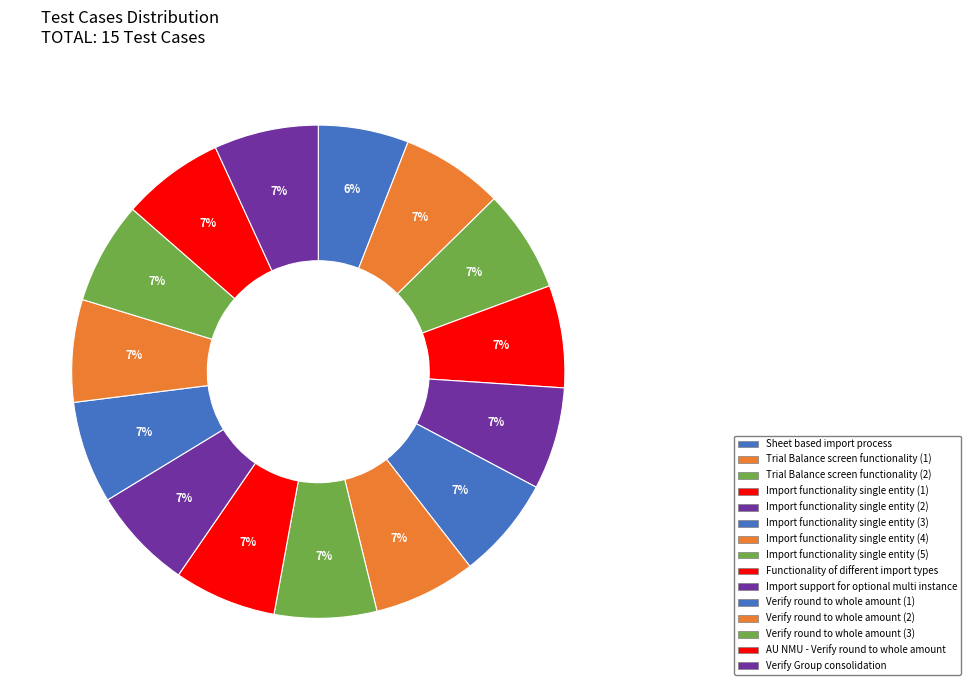

True or false: AU NMU - Verify round to whole amount accounts for 20% of the total.

False